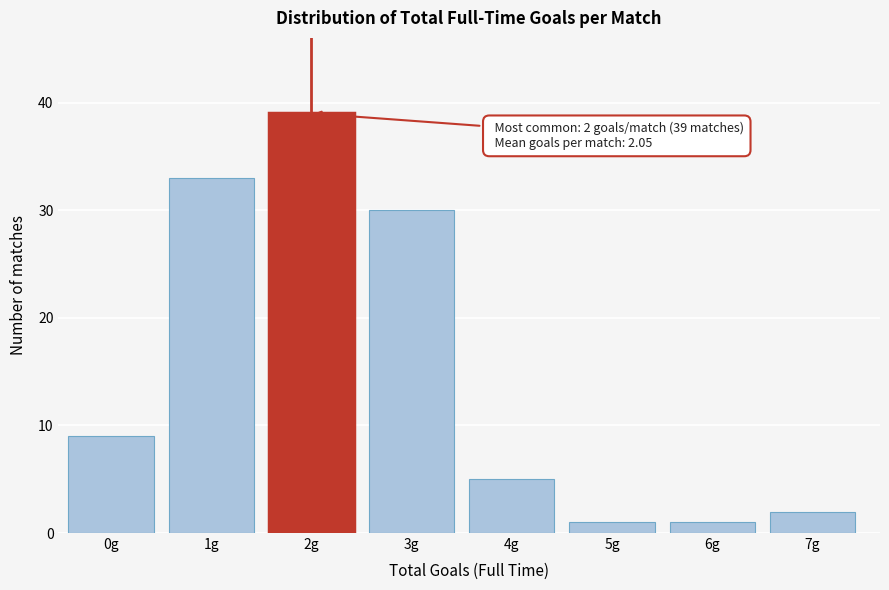

Reading left to right, list all the values displayed in this chart.

0g=9	1g=33	2g=39	3g=30	4g=5	5g=1	6g=1	7g=2